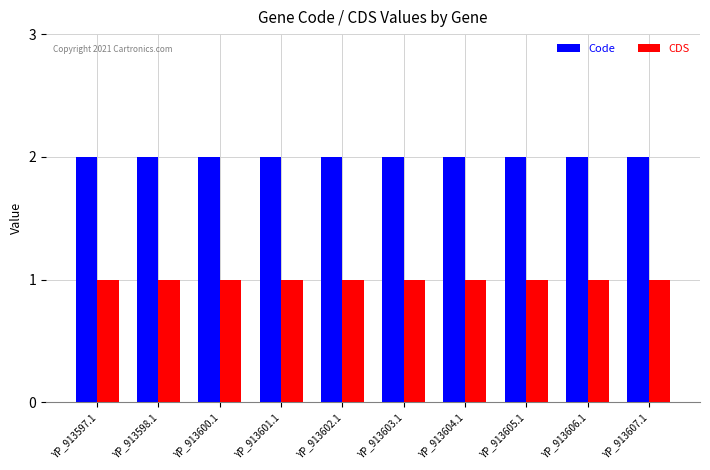

The value of CDS at YP_913606.1 is 1. True or false?

True